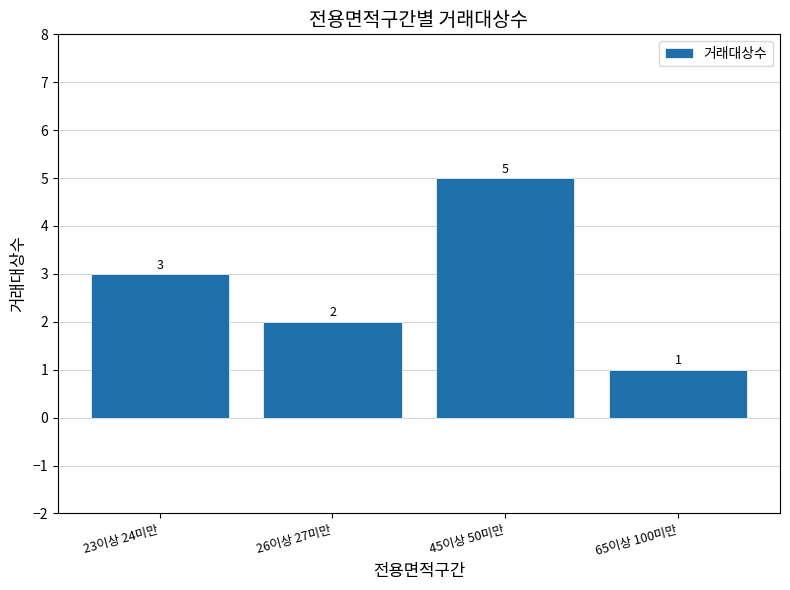

What is the average value?

3